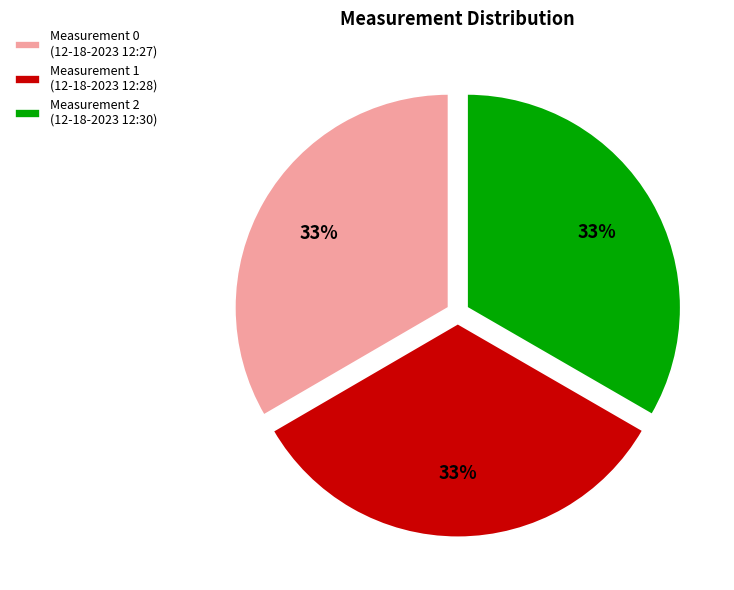

Is it true that Measurement 2 is 33% of the pie?

True